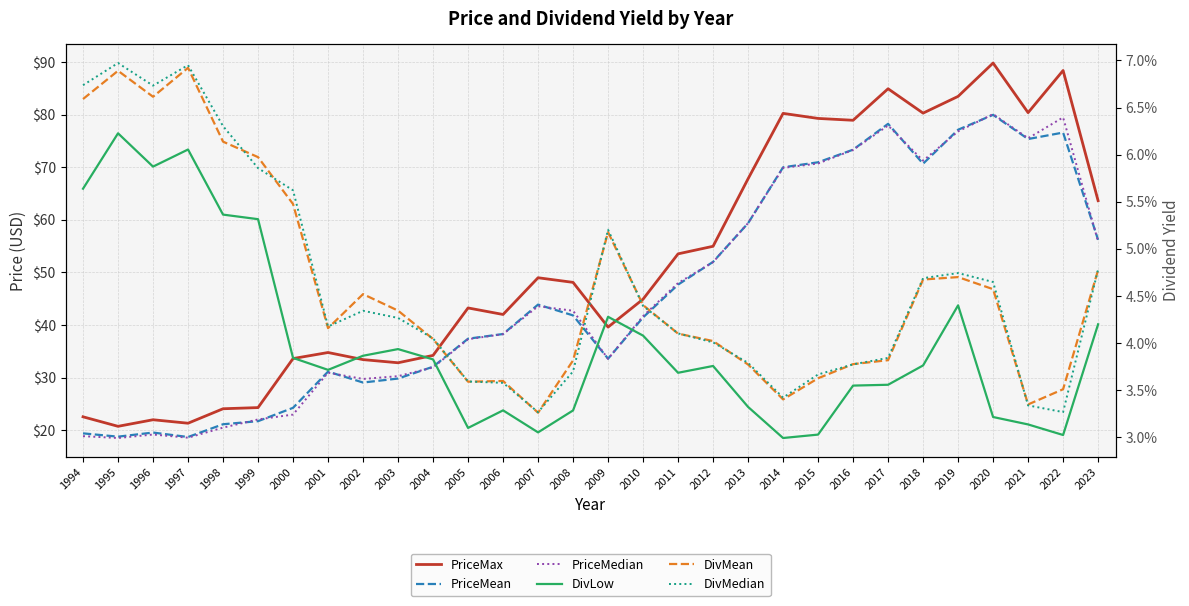

List the labels in order of DivMedian value, smallest first.

2007, 2022, 2021, 2014, 2006, 2005, 2015, 2008, 2016, 2013, 2017, 2012, 2004, 2011, 2001, 2003, 2002, 2010, 2020, 2018, 2019, 2023, 2009, 2000, 1999, 1998, 1996, 1994, 1997, 1995